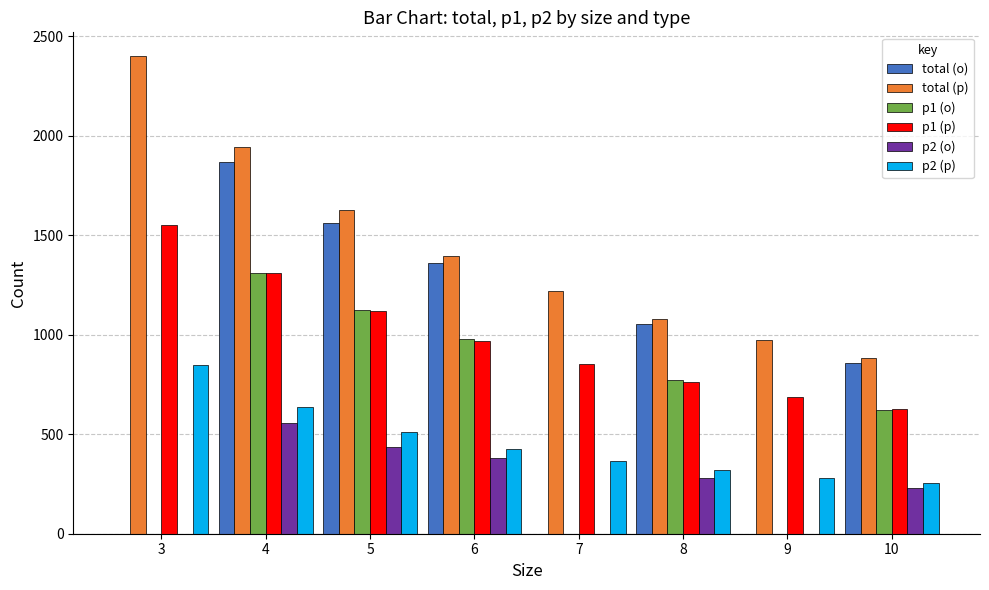

At which category is the sum across all series the highest?

4